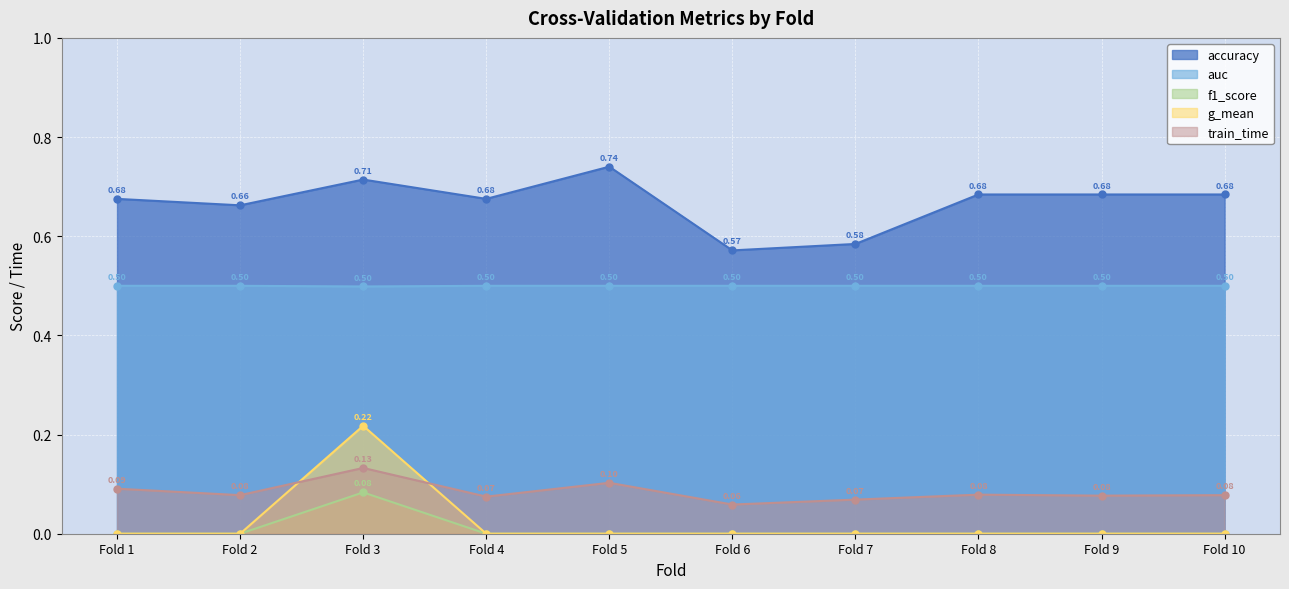

The value of auc at Fold 10 is -0.0. True or false?

False